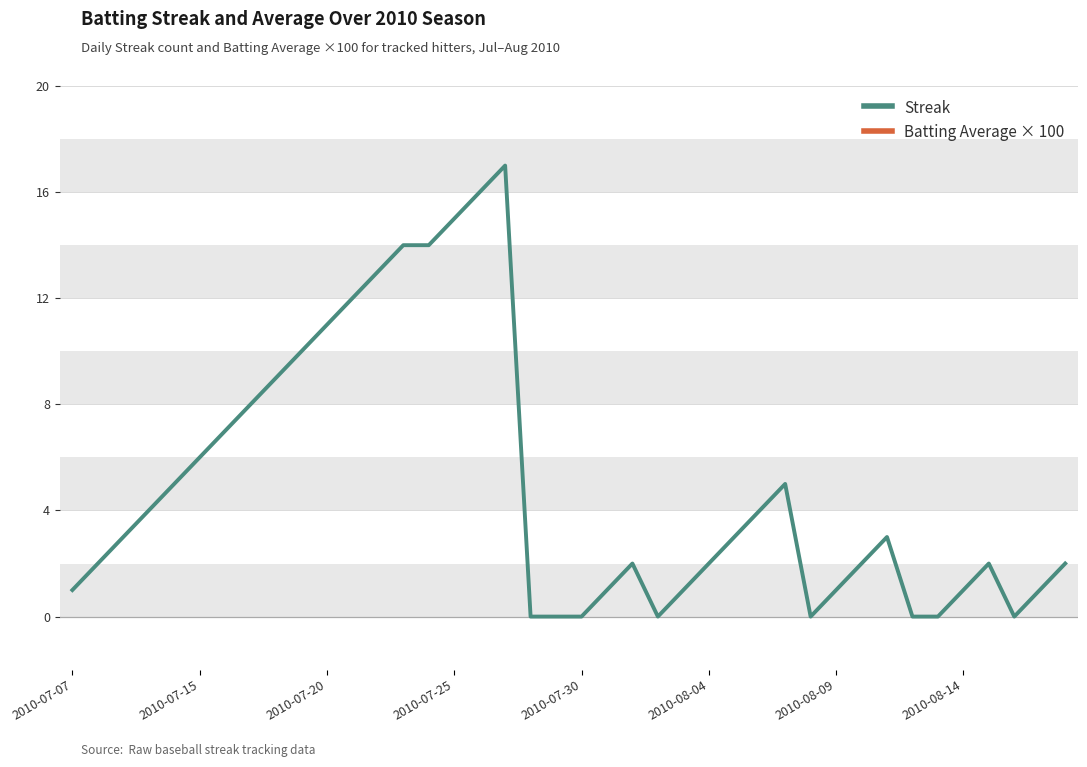

Reading left to right, transcribe all the data shown in this chart.

Streak: 1.0	2.0	3.0	4.0	5.0	6.0	7.0	8.0	9.0	10.0	11.0	12.0	13.0	14.0	14.0	15.0	16.0	17.0	0.0	0.0	0.0	1.0	2.0	0.0	1.0	2.0	3.0	4.0	5.0	0.0	1.0	2.0	3.0	0.0	0.0	1.0	2.0	0.0	1.0	2.0
Batting Average × 100: 31.3	31.3	31.3	31.3	31.3	30.6	32.0	32.0	31.3	31.0	31.3	31.3	31.2	31.3	32.0	31.3	30.6	31.3	31.3	30.7	31.3	31.3	31.3	30.6	31.3	32.0	30.0	32.0	32.0	30.7	30.5	31.3	31.3	30.1	31.3	32.0	31.3	30.2	31.3	31.1